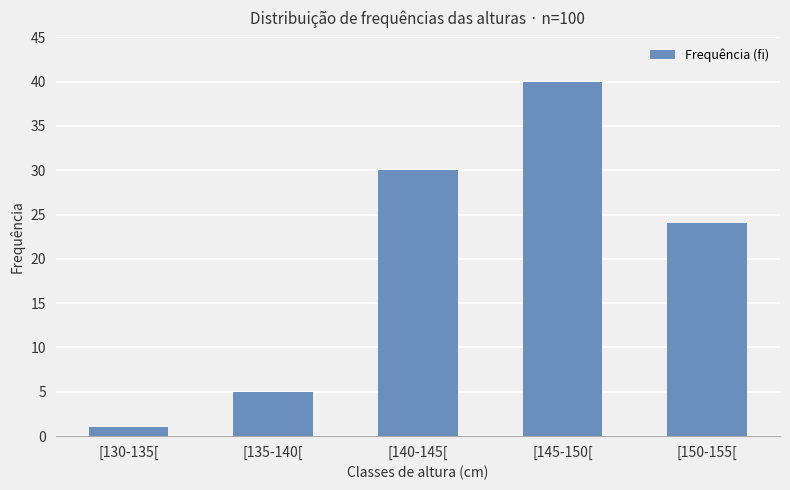

How many bars are there in total?

5